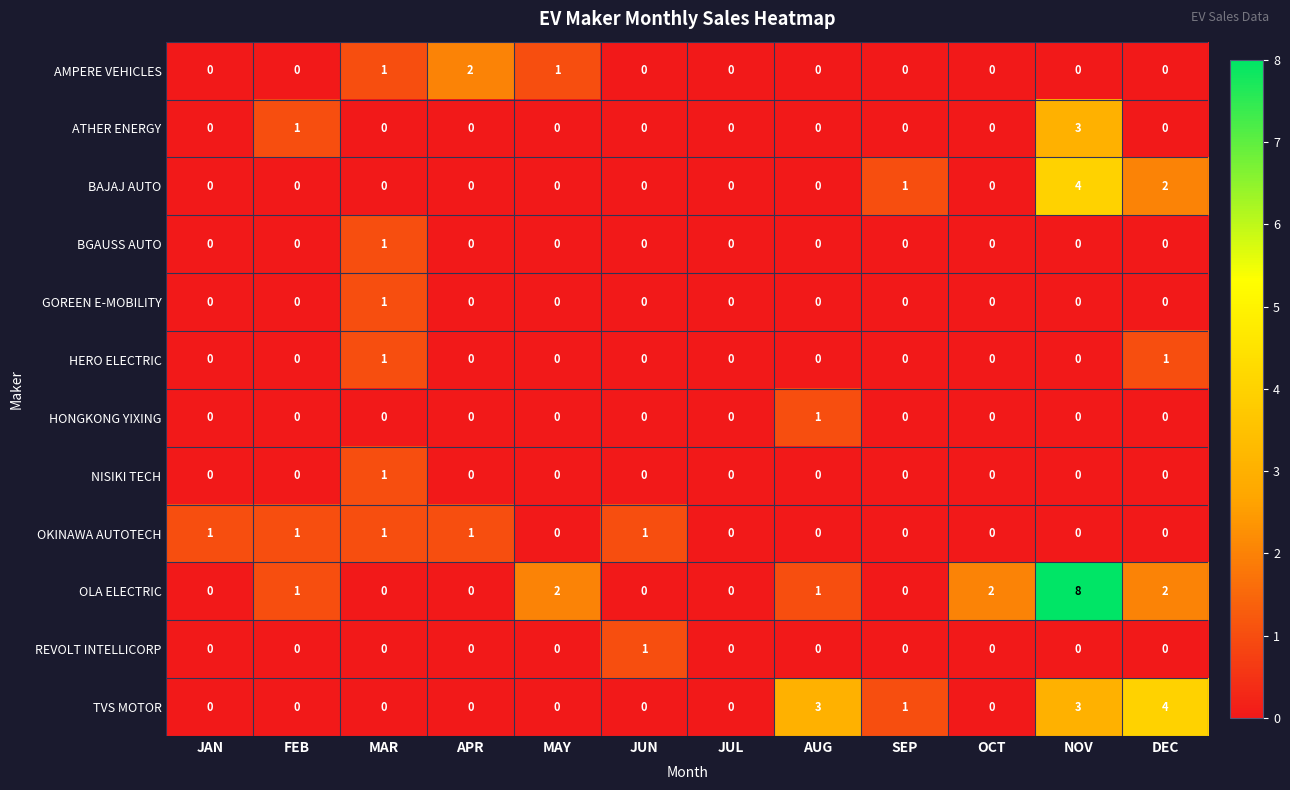

The AMPERE VEHICLES series shows 0 at SEP. True or false?

True